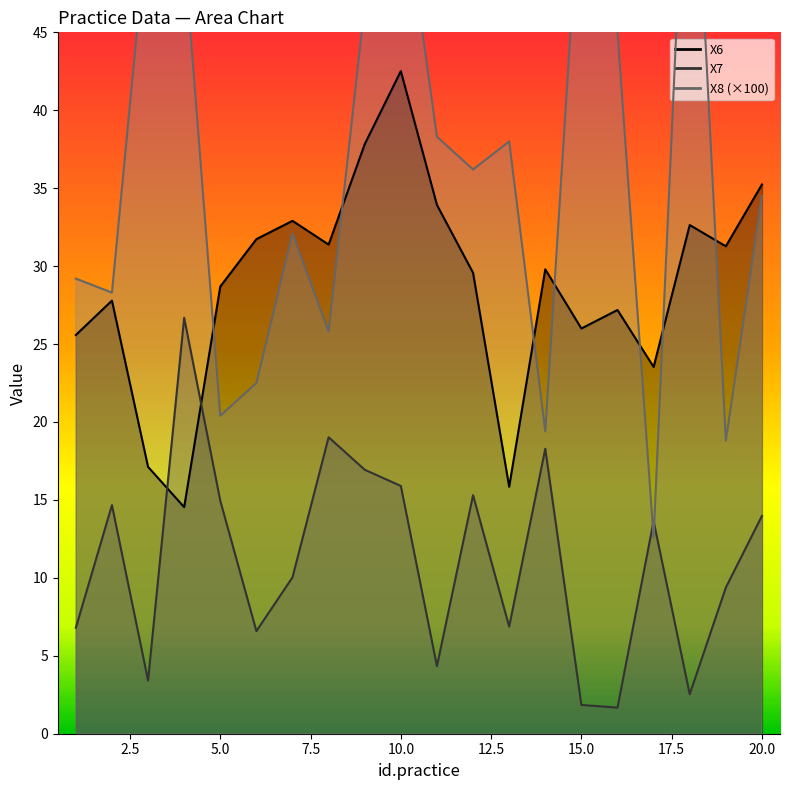

What is the value of the X8 point at the 15th from the left?

56.1